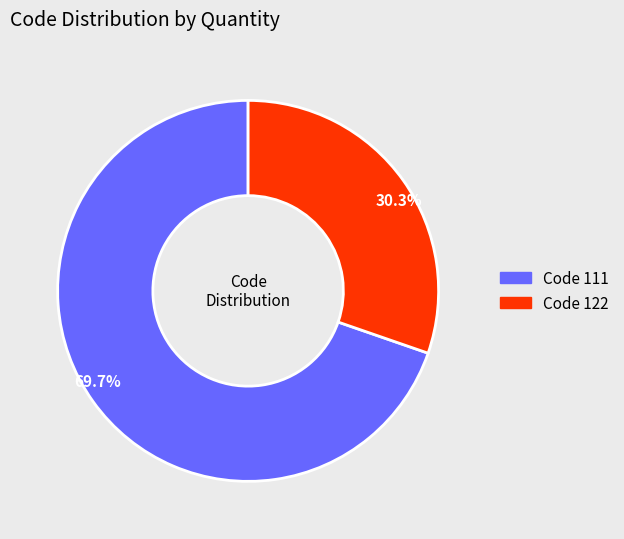

What is the largest slice in the pie chart?

69.7%